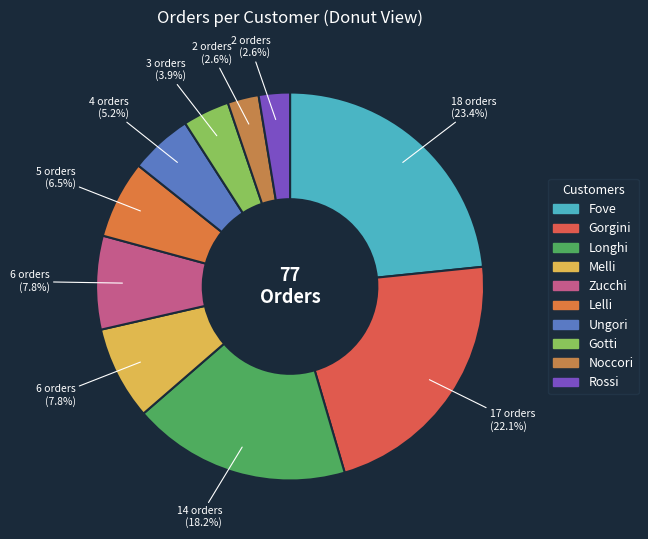

Is there a majority slice in this chart?

No